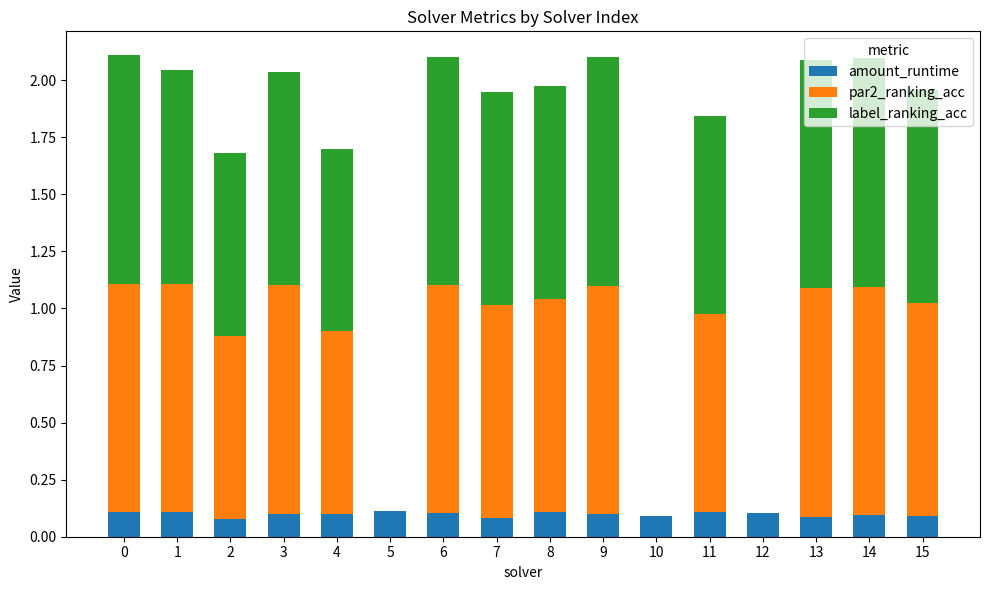

What is the total value across all series at 2?

1.7